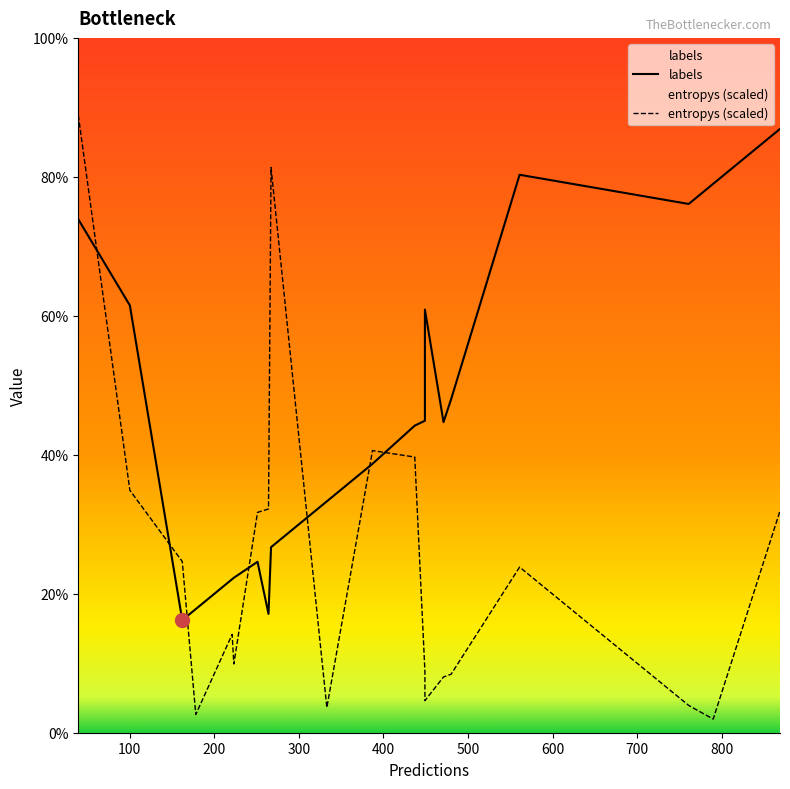

Between 3 and 17, which series saw the biggest shift?

labels